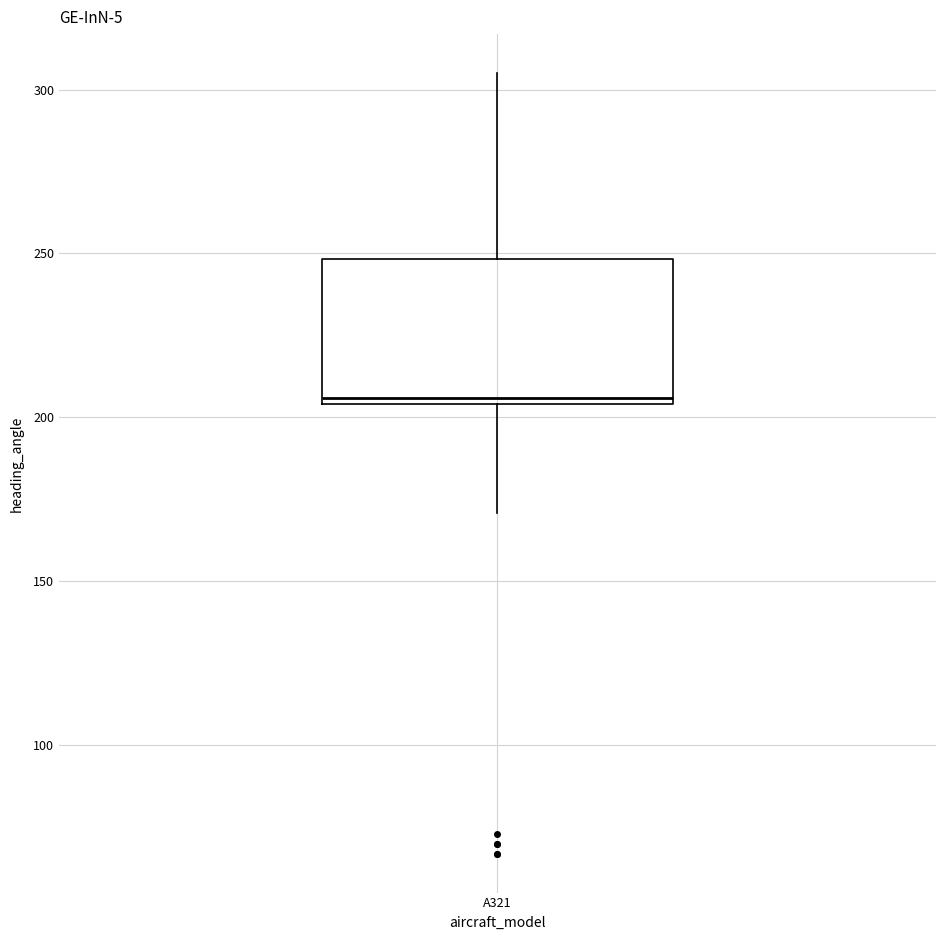

Where does the upper whisker of the box for A321 end on the y-axis? The values are not printed on the chart, so give them approximately, as read against the axis.

305